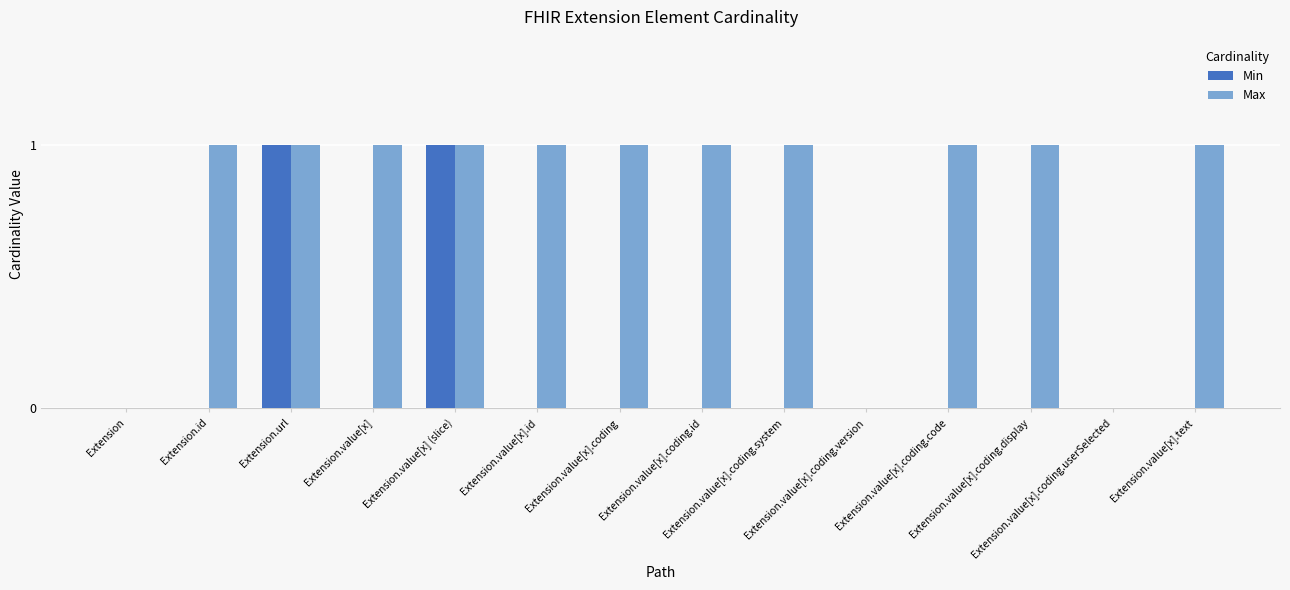

Reading left to right, transcribe all the data shown in this chart.

Min: 0	0	1	0	1	0	0	0	0	0	0	0	0	0
Max: 0	1	1	1	1	1	1	1	1	0	1	1	0	1